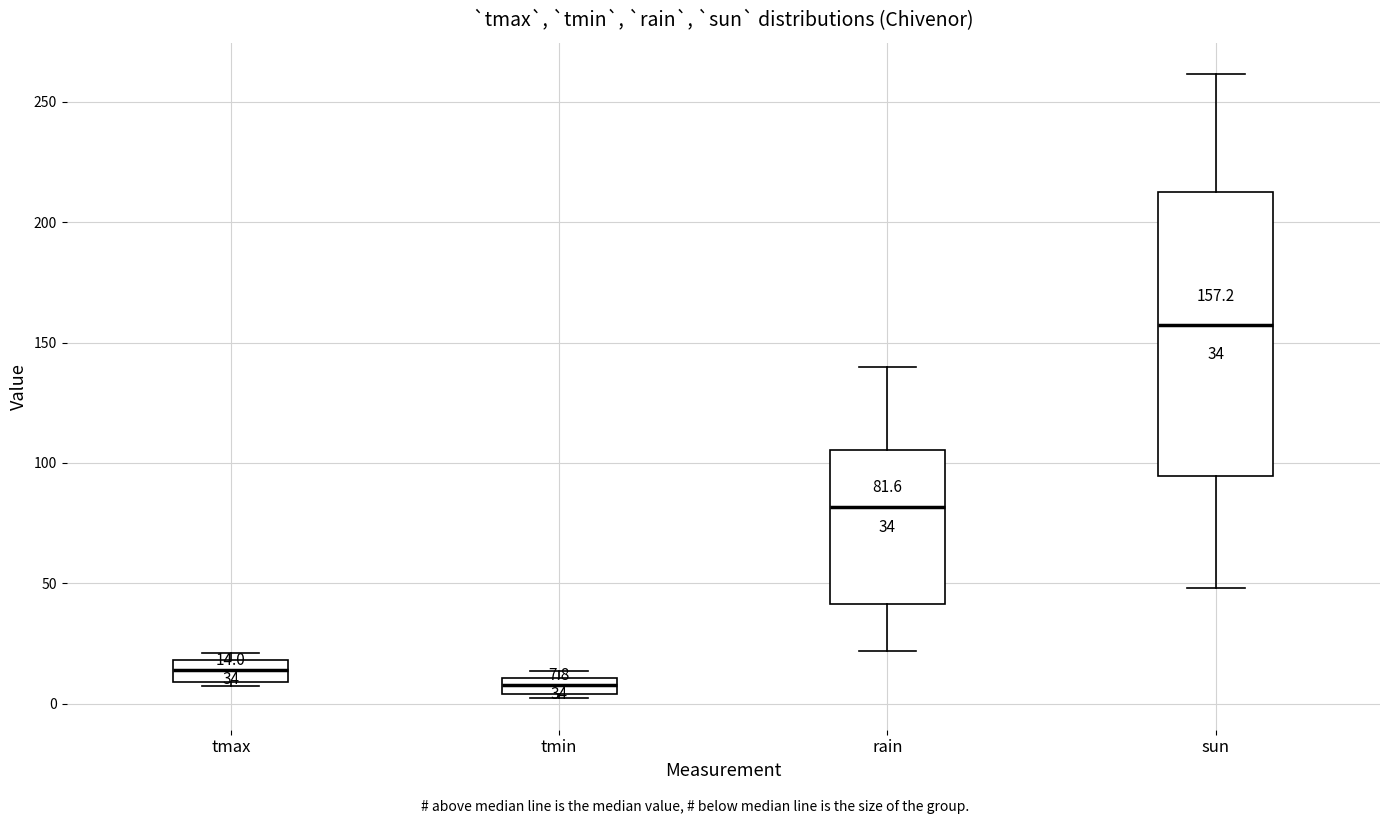

Which box's median line is the highest?

sun